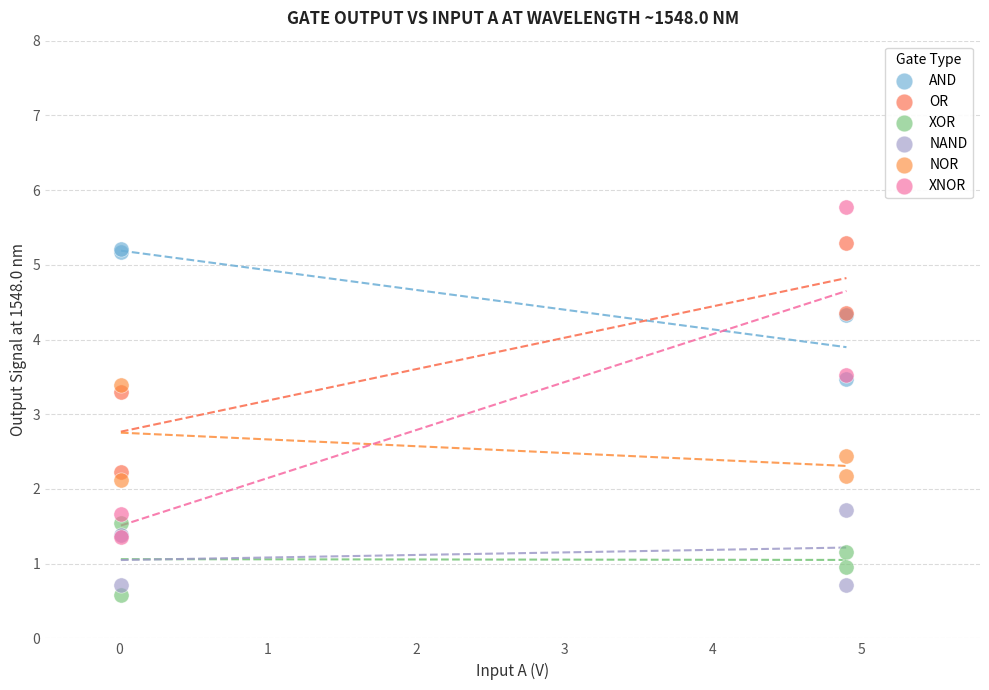

What are all the series names shown in the legend?

AND, OR, XOR, NAND, NOR, XNOR